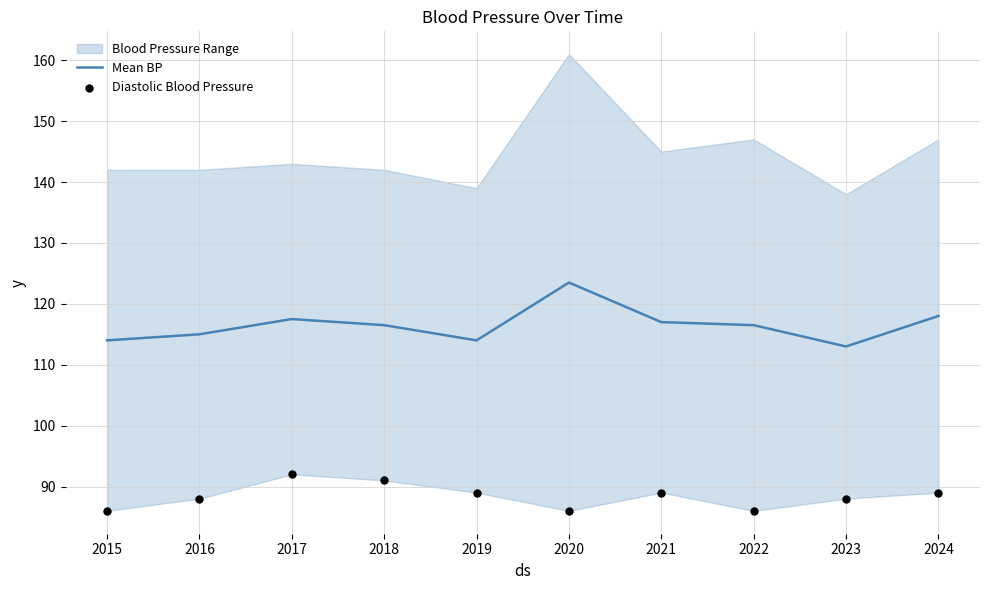

True or false: Mean BP has a value of 123.5 at 2020.

True